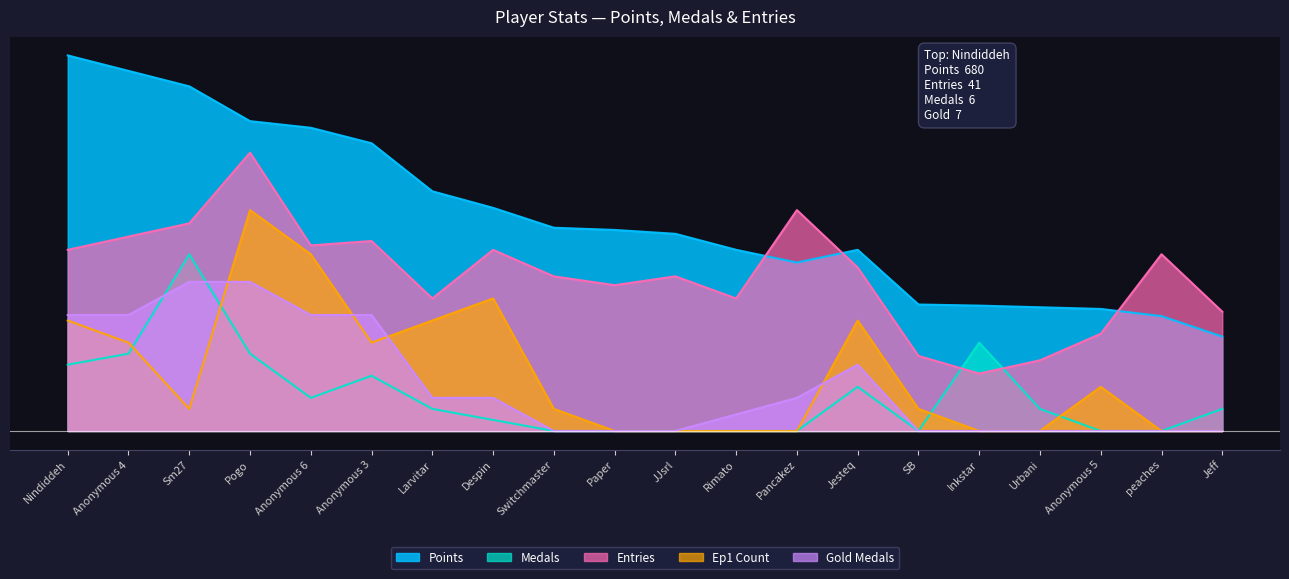

How many distinct data groups are displayed?

5